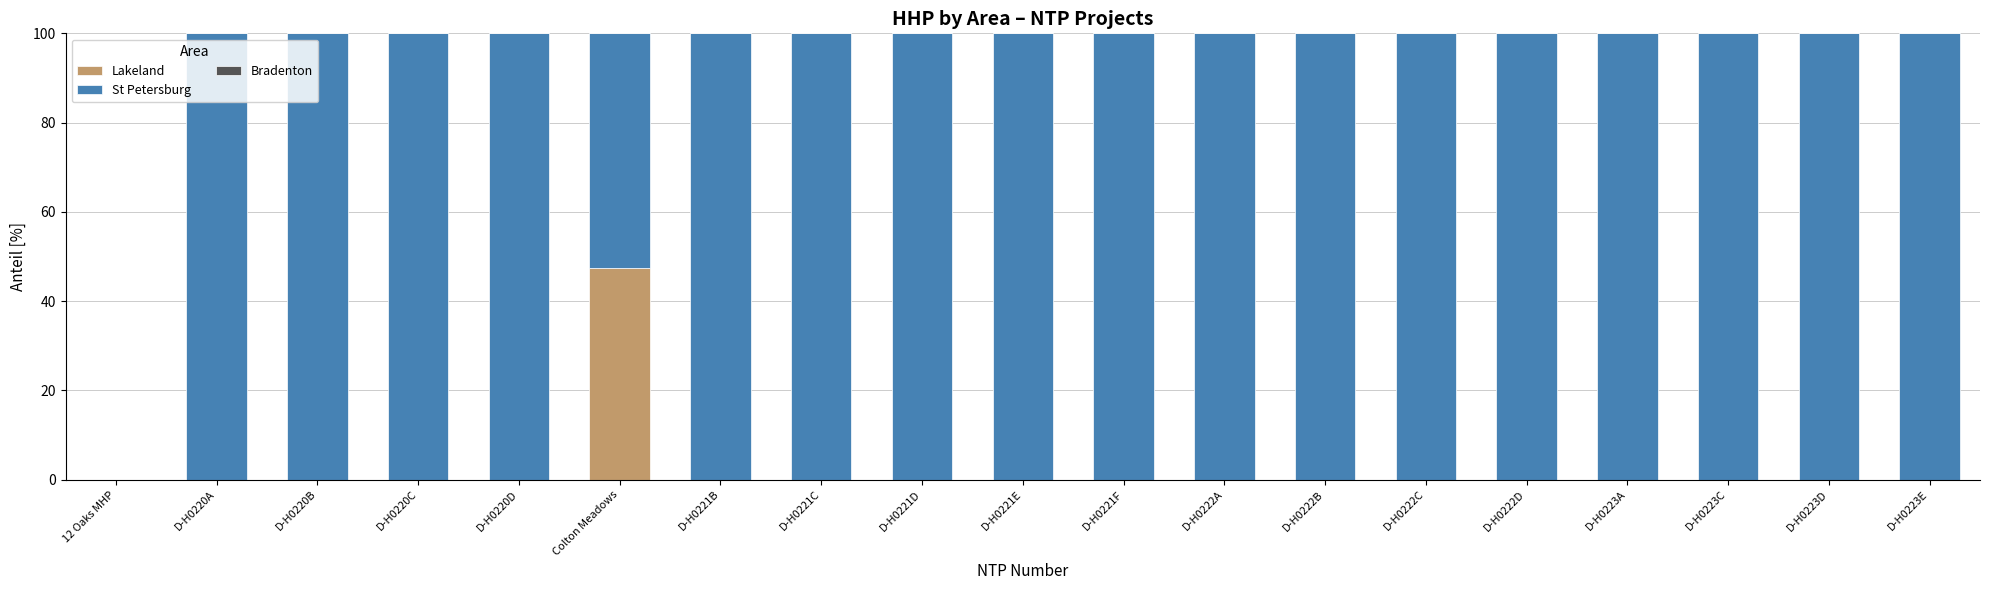

What is the total value across all series at D-H0220D?

100.0